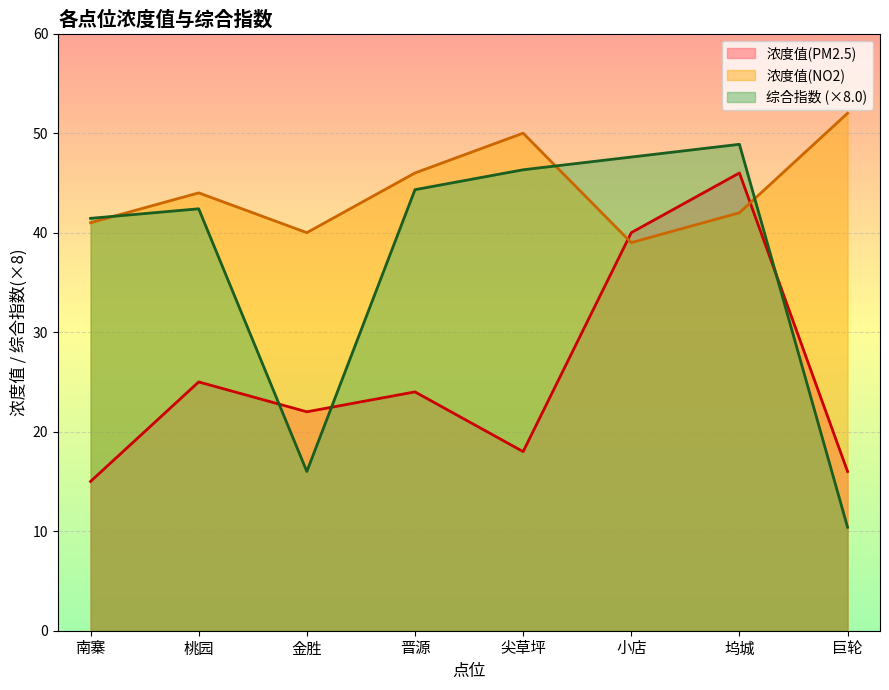

The 浓度值(PM2.5) series shows 40.0 at 小店. True or false?

True